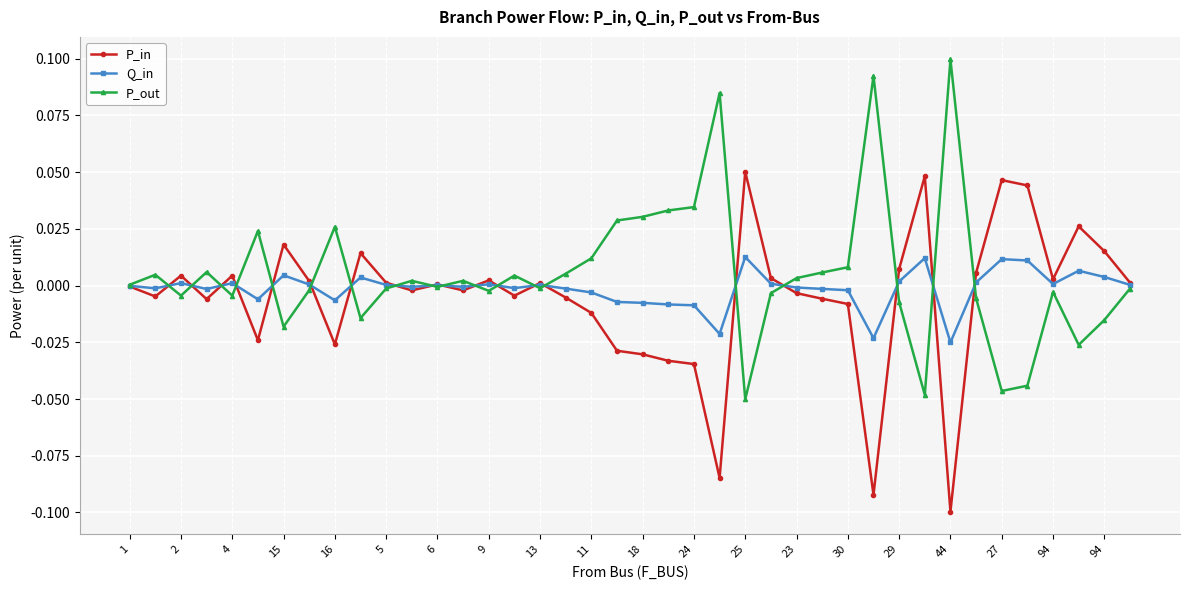

List the series in order of their peak value, highest first.

P_out, P_in, Q_in